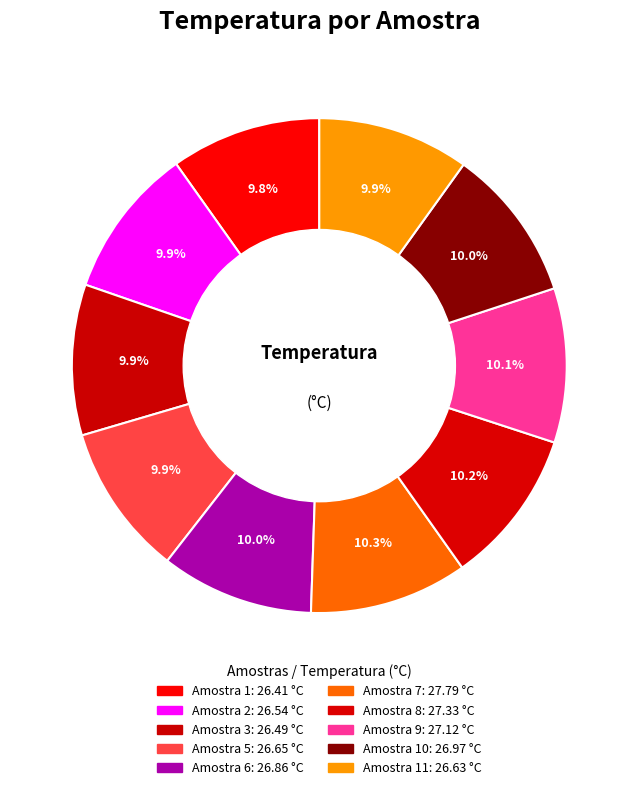

Does any single category account for the majority?

No